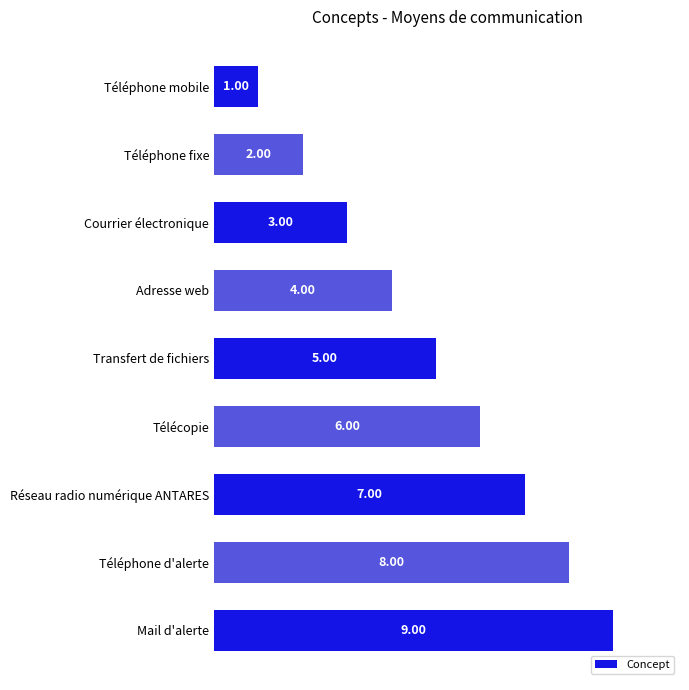

At which label is the value closest to 5?

Transfert de fichiers